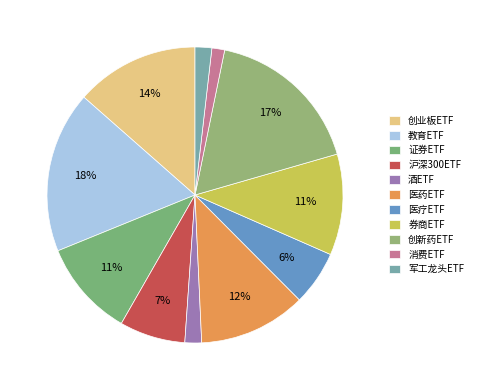

What portion of the pie excludes 教育ETF?

82.4%